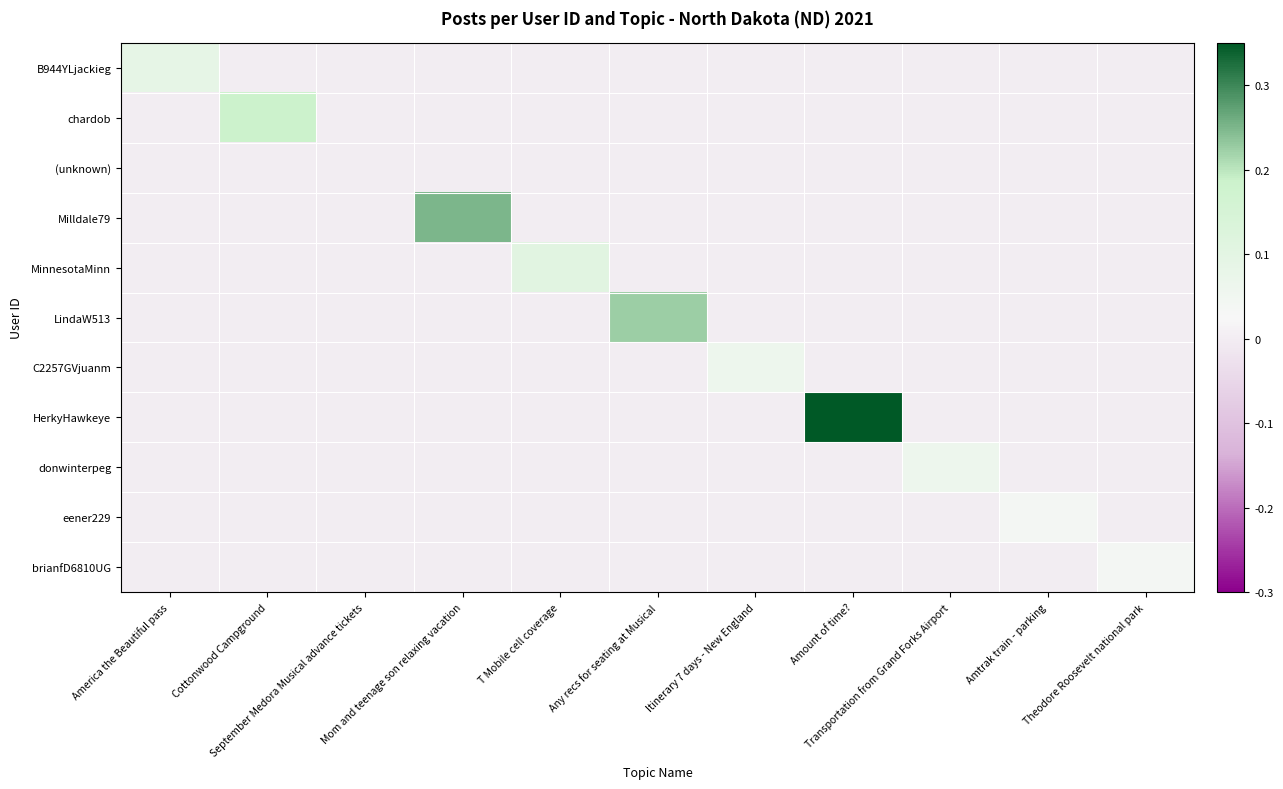

Reading right to left, list all the values displayed in this chart.

B944YLjackieg: Theodore Roosevelt national park=0.0	Amtrak train - parking=0.0	Transportation from Grand Forks Airport=0.0	Amount of time?=0.0	Itinerary 7 days - New England=0.0	Any recs for seating at Musical=0.0	T Mobile cell coverage=0.0	Mom and teenage son relaxing vacation=0.0	September Medora Musical advance tickets=0.0	Cottonwood Campground=0.0	America the Beautiful pass=0.1
chardob: Theodore Roosevelt national park=0.0	Amtrak train - parking=0.0	Transportation from Grand Forks Airport=0.0	Amount of time?=0.0	Itinerary 7 days - New England=0.0	Any recs for seating at Musical=0.0	T Mobile cell coverage=0.0	Mom and teenage son relaxing vacation=0.0	September Medora Musical advance tickets=0.0	Cottonwood Campground=0.2	America the Beautiful pass=0.0
(unknown): Theodore Roosevelt national park=0.0	Amtrak train - parking=0.0	Transportation from Grand Forks Airport=0.0	Amount of time?=0.0	Itinerary 7 days - New England=0.0	Any recs for seating at Musical=0.0	T Mobile cell coverage=0.0	Mom and teenage son relaxing vacation=0.0	September Medora Musical advance tickets=0.0	Cottonwood Campground=0.0	America the Beautiful pass=0.0
Milldale79: Theodore Roosevelt national park=0.0	Amtrak train - parking=0.0	Transportation from Grand Forks Airport=0.0	Amount of time?=0.0	Itinerary 7 days - New England=0.0	Any recs for seating at Musical=0.0	T Mobile cell coverage=0.0	Mom and teenage son relaxing vacation=0.3	September Medora Musical advance tickets=0.0	Cottonwood Campground=0.0	America the Beautiful pass=0.0
MinnesotaMinn: Theodore Roosevelt national park=0.0	Amtrak train - parking=0.0	Transportation from Grand Forks Airport=0.0	Amount of time?=0.0	Itinerary 7 days - New England=0.0	Any recs for seating at Musical=0.0	T Mobile cell coverage=0.1	Mom and teenage son relaxing vacation=0.0	September Medora Musical advance tickets=0.0	Cottonwood Campground=0.0	America the Beautiful pass=0.0
LindaW513: Theodore Roosevelt national park=0.0	Amtrak train - parking=0.0	Transportation from Grand Forks Airport=0.0	Amount of time?=0.0	Itinerary 7 days - New England=0.0	Any recs for seating at Musical=0.2	T Mobile cell coverage=0.0	Mom and teenage son relaxing vacation=0.0	September Medora Musical advance tickets=0.0	Cottonwood Campground=0.0	America the Beautiful pass=0.0
C2257GVjuanm: Theodore Roosevelt national park=0.0	Amtrak train - parking=0.0	Transportation from Grand Forks Airport=0.0	Amount of time?=0.0	Itinerary 7 days - New England=0.1	Any recs for seating at Musical=0.0	T Mobile cell coverage=0.0	Mom and teenage son relaxing vacation=0.0	September Medora Musical advance tickets=0.0	Cottonwood Campground=0.0	America the Beautiful pass=0.0
HerkyHawkeye: Theodore Roosevelt national park=0.0	Amtrak train - parking=0.0	Transportation from Grand Forks Airport=0.0	Amount of time?=0.3	Itinerary 7 days - New England=0.0	Any recs for seating at Musical=0.0	T Mobile cell coverage=0.0	Mom and teenage son relaxing vacation=0.0	September Medora Musical advance tickets=0.0	Cottonwood Campground=0.0	America the Beautiful pass=0.0
donwinterpeg: Theodore Roosevelt national park=0.0	Amtrak train - parking=0.0	Transportation from Grand Forks Airport=0.1	Amount of time?=0.0	Itinerary 7 days - New England=0.0	Any recs for seating at Musical=0.0	T Mobile cell coverage=0.0	Mom and teenage son relaxing vacation=0.0	September Medora Musical advance tickets=0.0	Cottonwood Campground=0.0	America the Beautiful pass=0.0
eener229: Theodore Roosevelt national park=0.0	Amtrak train - parking=0.0	Transportation from Grand Forks Airport=0.0	Amount of time?=0.0	Itinerary 7 days - New England=0.0	Any recs for seating at Musical=0.0	T Mobile cell coverage=0.0	Mom and teenage son relaxing vacation=0.0	September Medora Musical advance tickets=0.0	Cottonwood Campground=0.0	America the Beautiful pass=0.0
brianfD6810UG: Theodore Roosevelt national park=0.0	Amtrak train - parking=0.0	Transportation from Grand Forks Airport=0.0	Amount of time?=0.0	Itinerary 7 days - New England=0.0	Any recs for seating at Musical=0.0	T Mobile cell coverage=0.0	Mom and teenage son relaxing vacation=0.0	September Medora Musical advance tickets=0.0	Cottonwood Campground=0.0	America the Beautiful pass=0.0